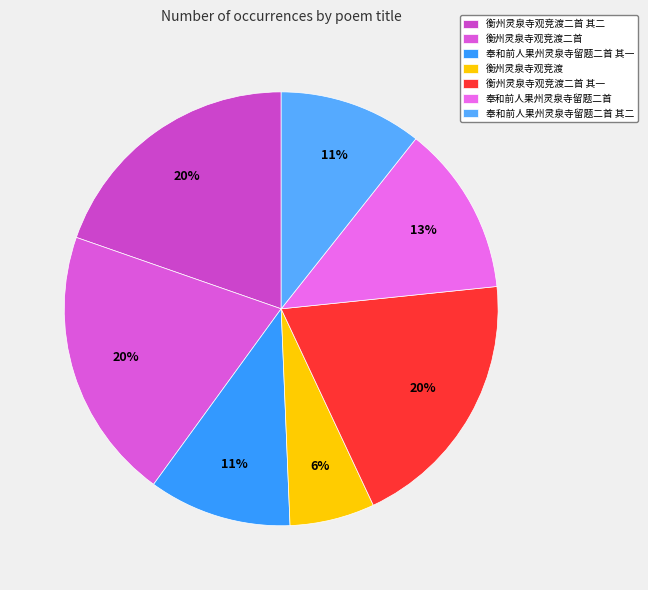

To the nearest percent, what portion does 衡州灵泉寺观竞渡二首 其二 represent?

20%